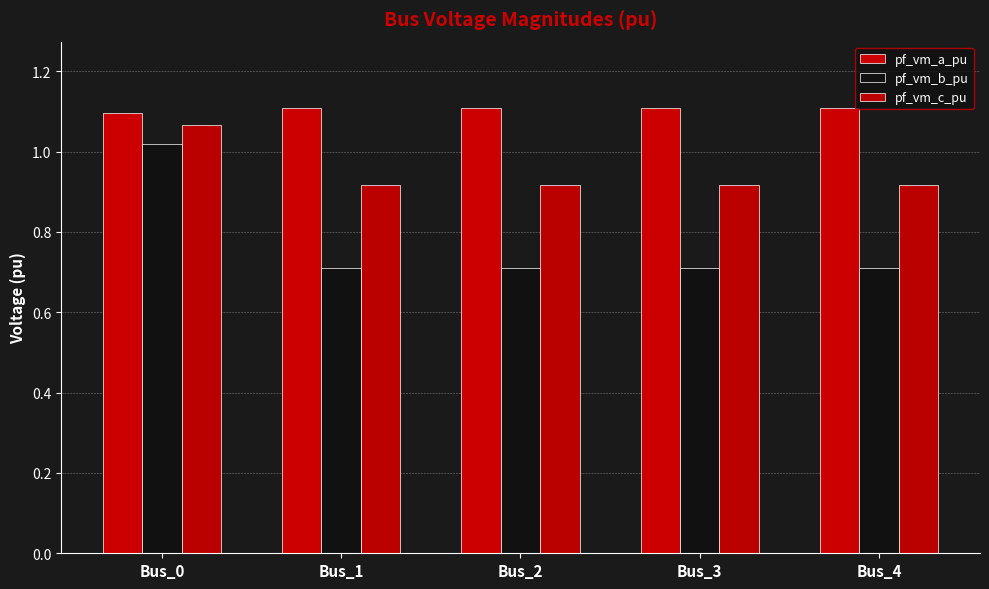

Are the bars grouped side by side (vs. stacked)?

Yes